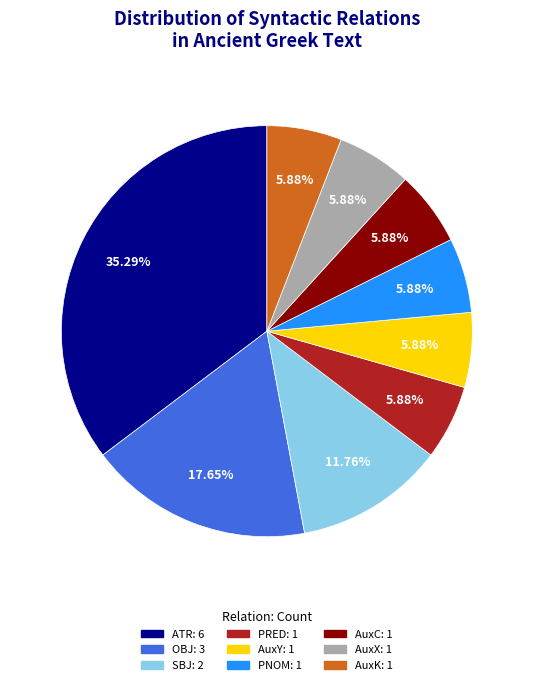

Is there a majority slice in this chart?

No